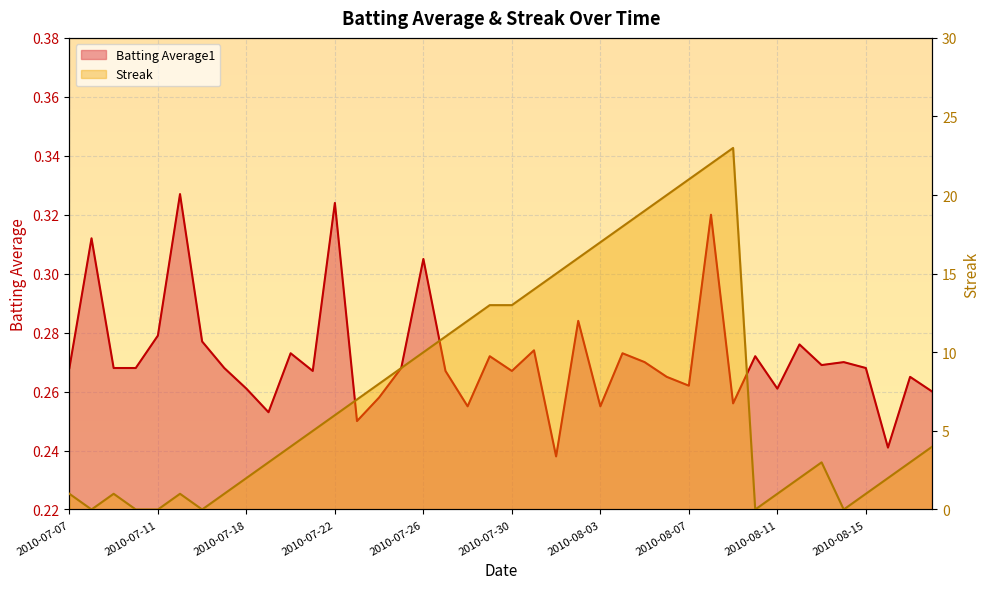

The value of Streak at 2010-07-07 is 1.0. True or false?

True